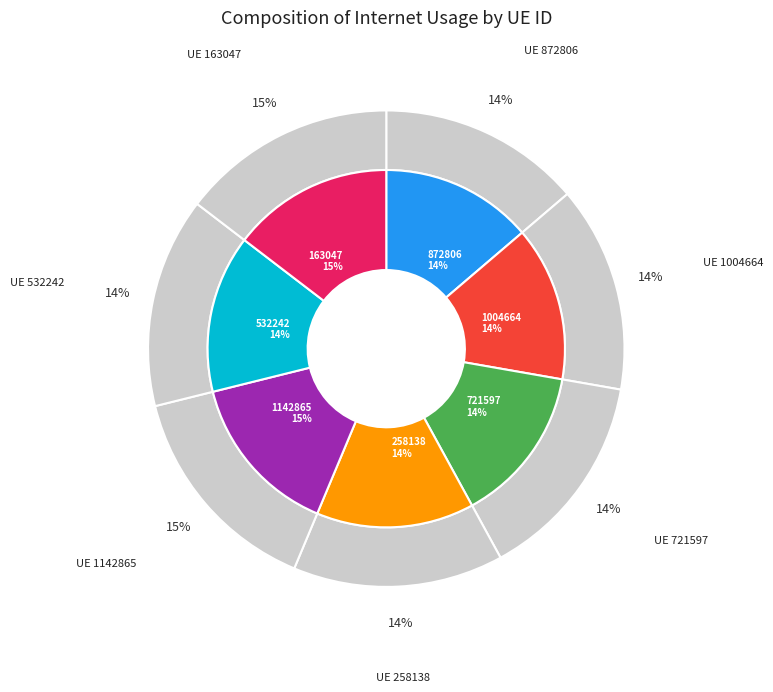

True or false: 258138 accounts for 14% of the total.

True